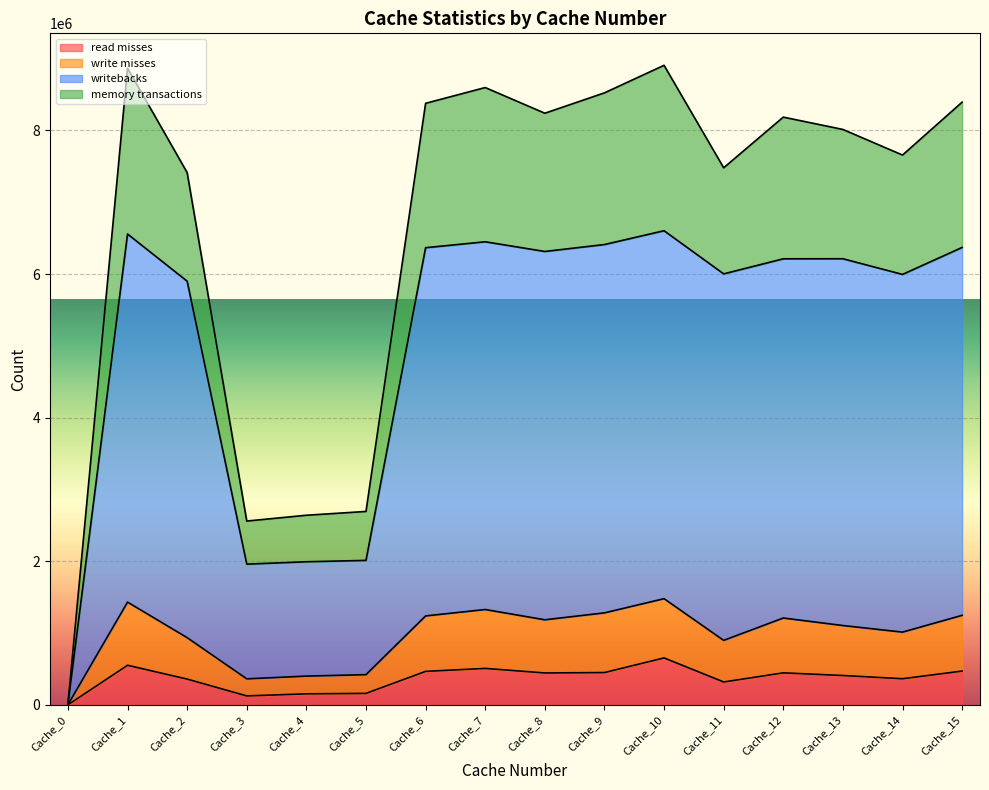

True or false: memory transactions has a value of 9631 at Cache_0.

False